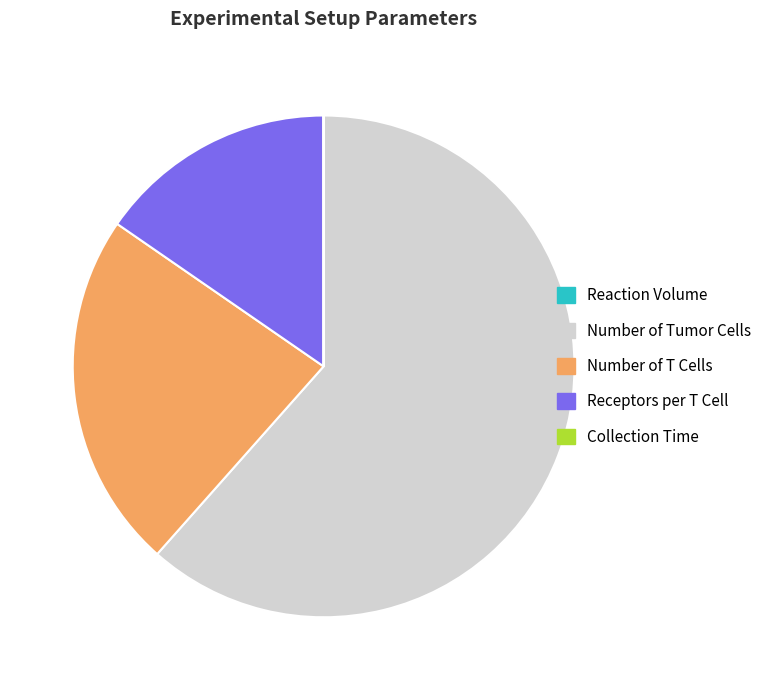

The Number of T Cells slice represents 23% of the pie. True or false?

True